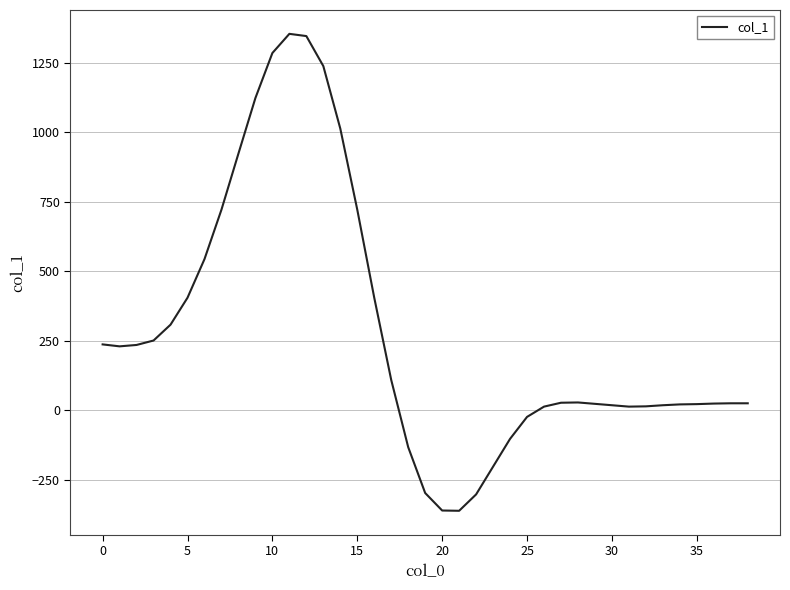

What is the minimum value shown in the chart?

-362